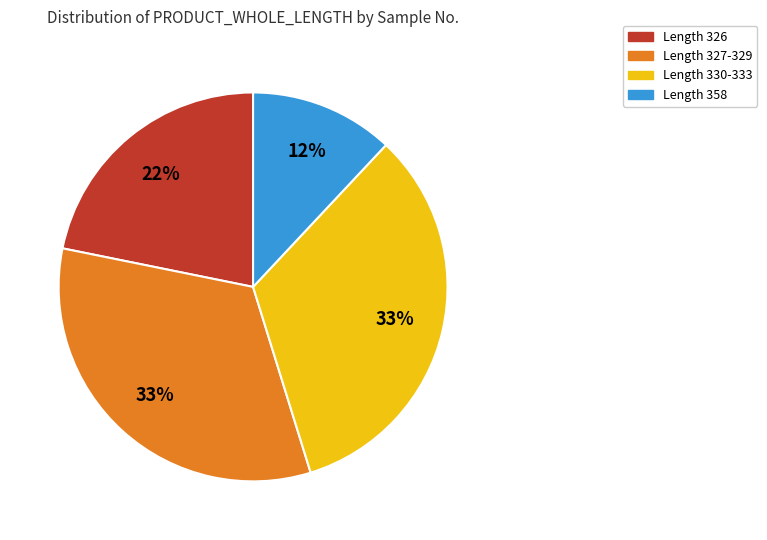

The Length 326 slice represents 22% of the pie. True or false?

True